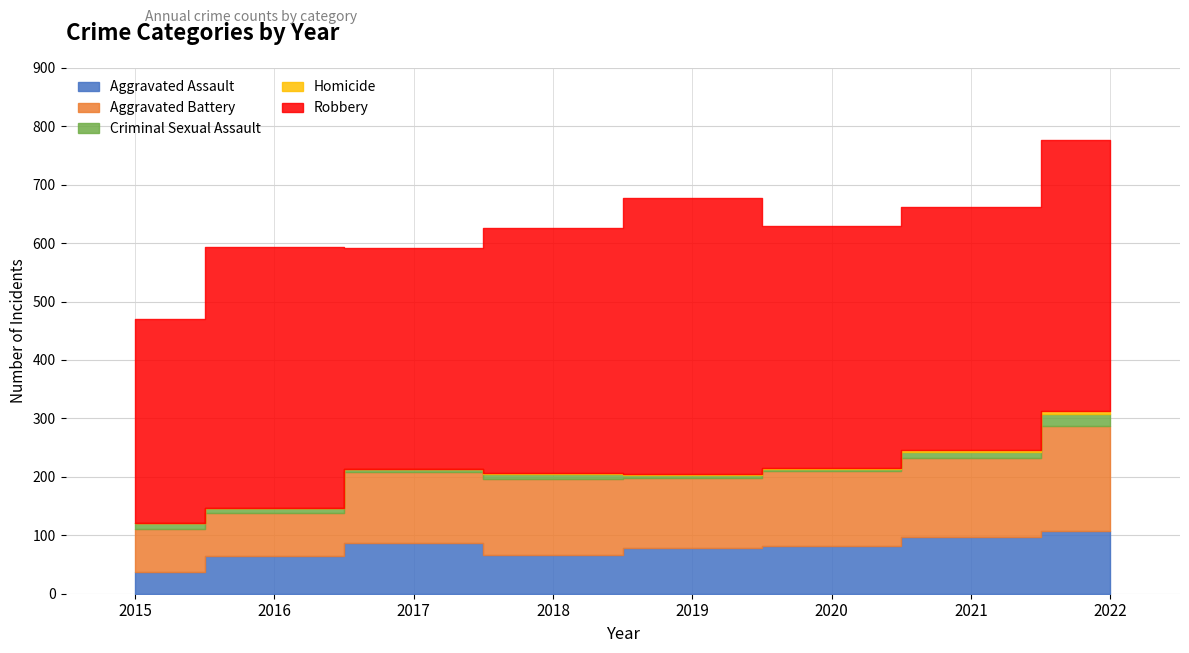

Which series has the largest total across all categories?

Robbery